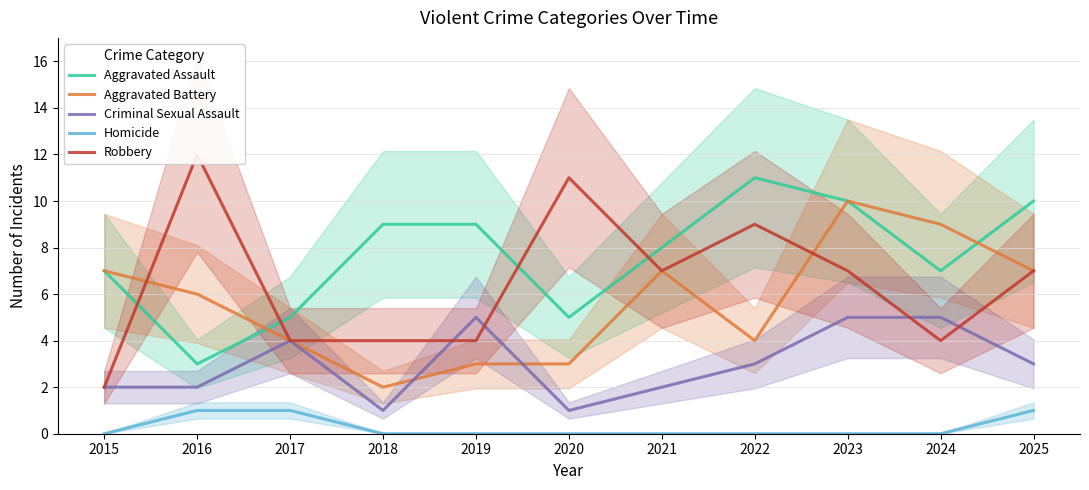

What is the spread (max minus min) of values at 2020?

11